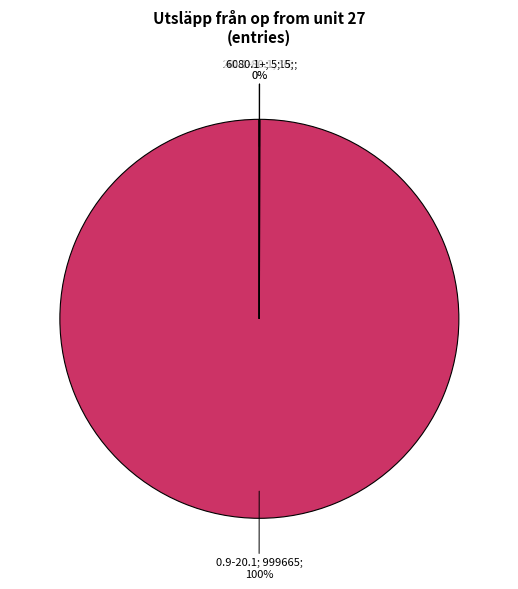

To the nearest percent, what is the average slice percentage?

20%